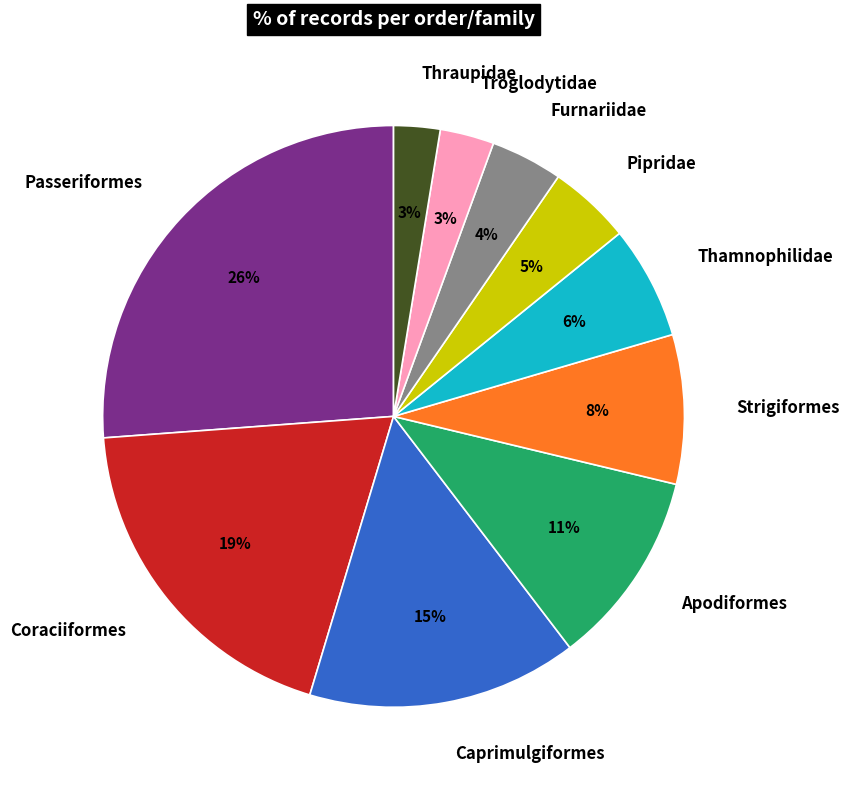

Does Caprimulgiformes represent more than half of the total?

No